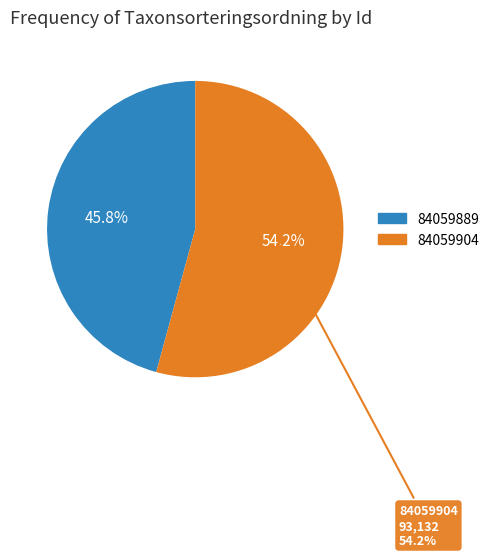

The 84059904 slice represents 43% of the pie. True or false?

False